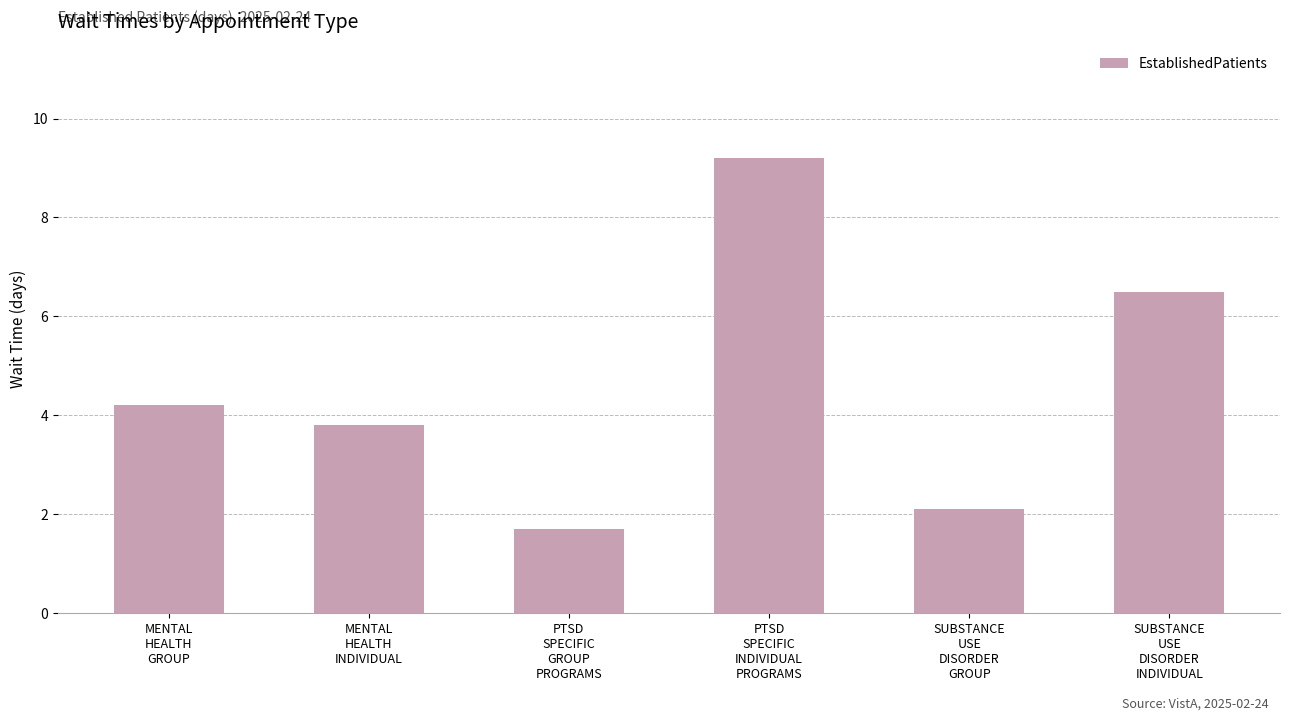

Reading left to right, what are all the values shown in this chart?

MENTAL
HEALTH
GROUP=4.2	MENTAL
HEALTH
INDIVIDUAL=3.8	PTSD
SPECIFIC
GROUP
PROGRAMS=1.7	PTSD
SPECIFIC
INDIVIDUAL
PROGRAMS=9.2	SUBSTANCE
USE
DISORDER
GROUP=2.1	SUBSTANCE
USE
DISORDER
INDIVIDUAL=6.5